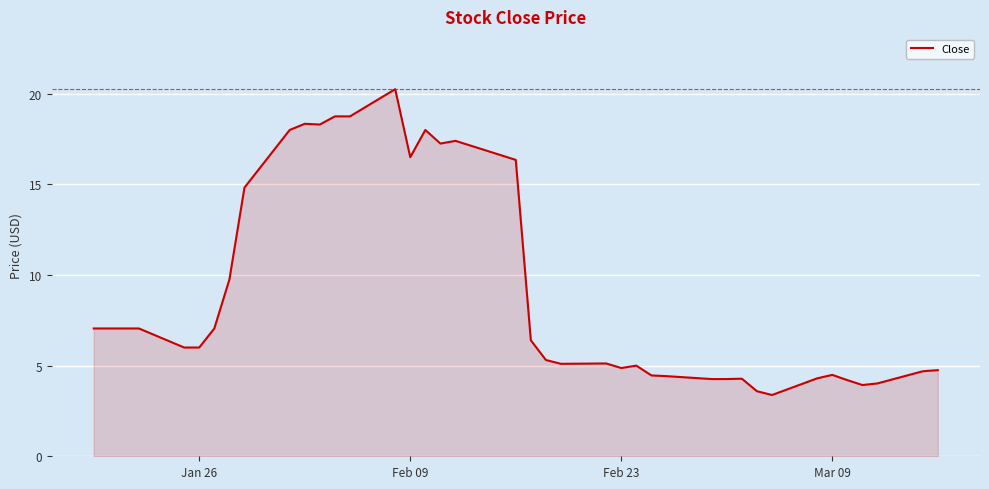

Does the chart display data point markers on the line(s)?

No